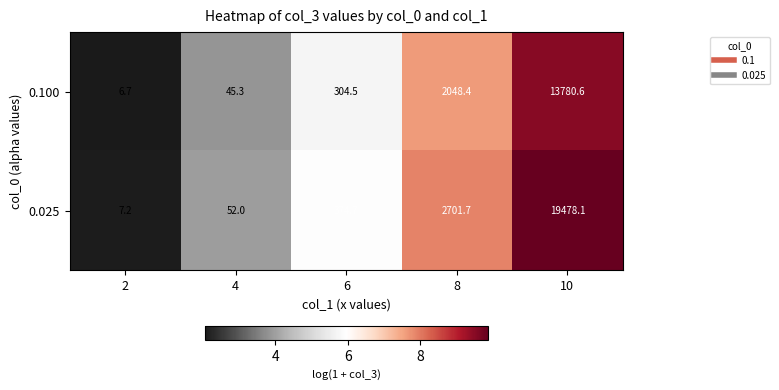

What is the sum of the 0.025 values at 2 and 8?

2708.9